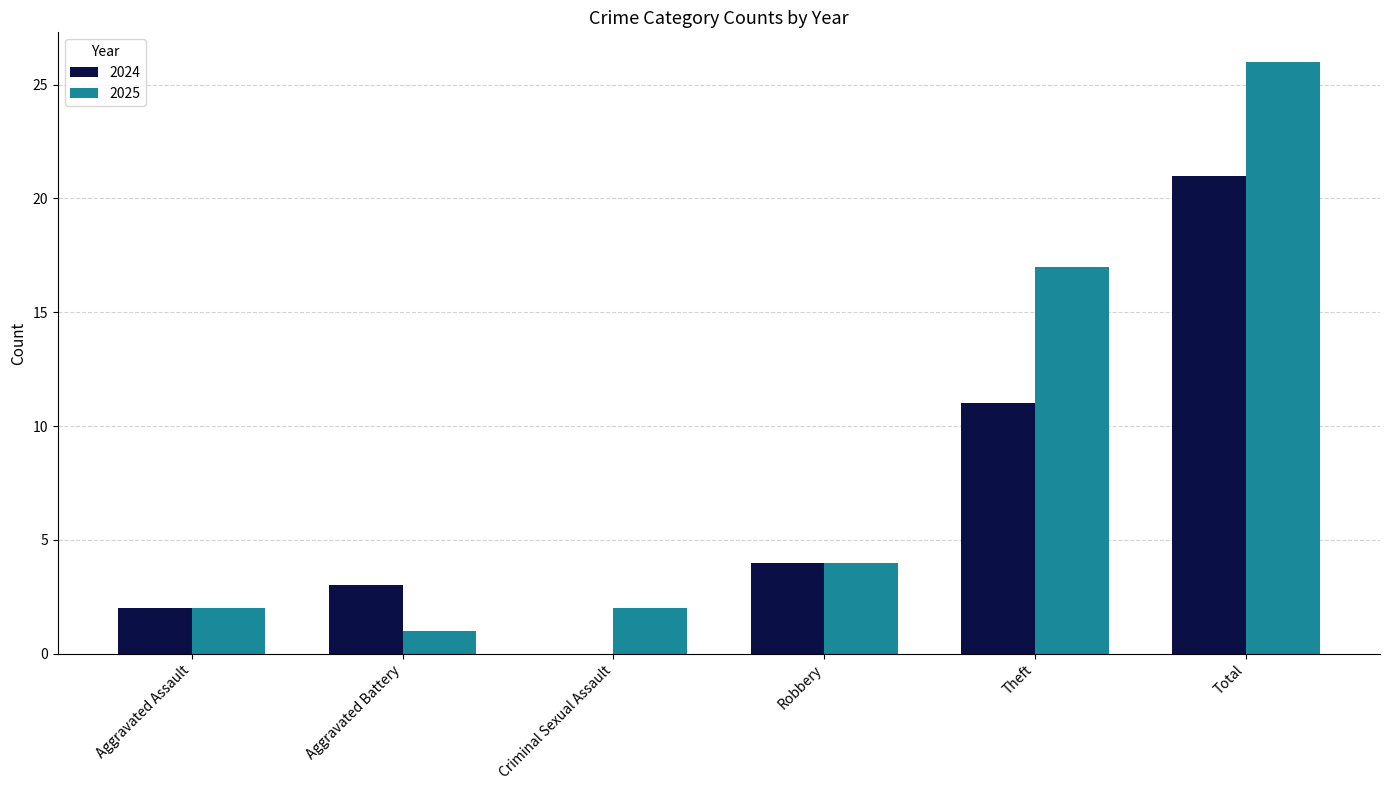

What value does the 2025 series have at Robbery?

4